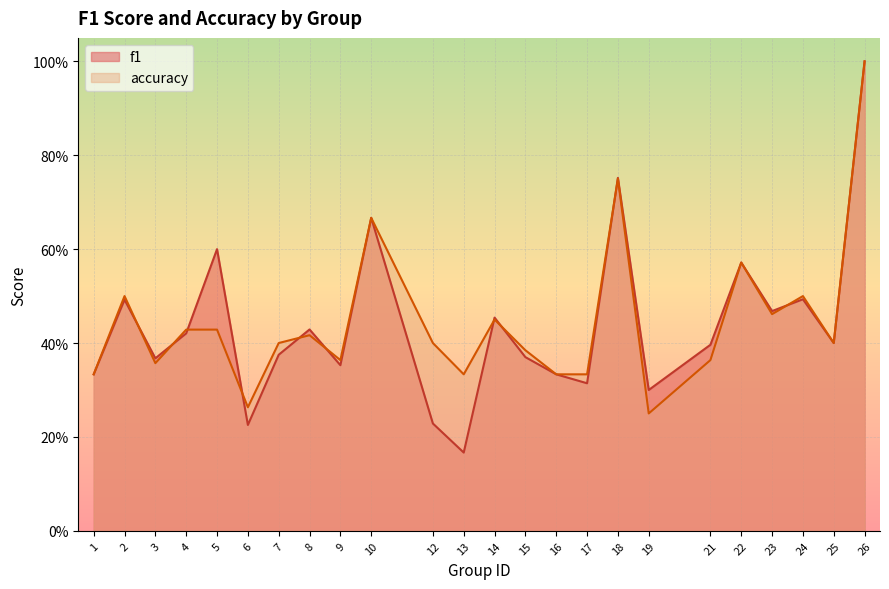

At which category does f1 reach its first local peak?

2